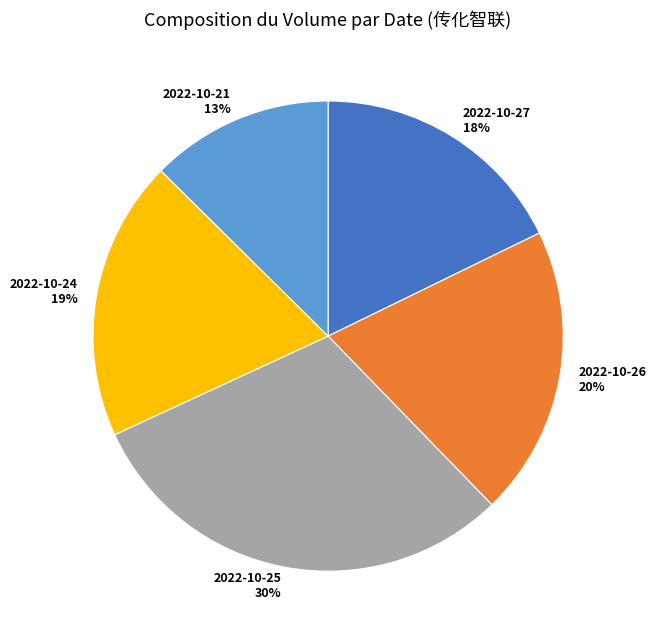

Count the number of slices in the pie.

5